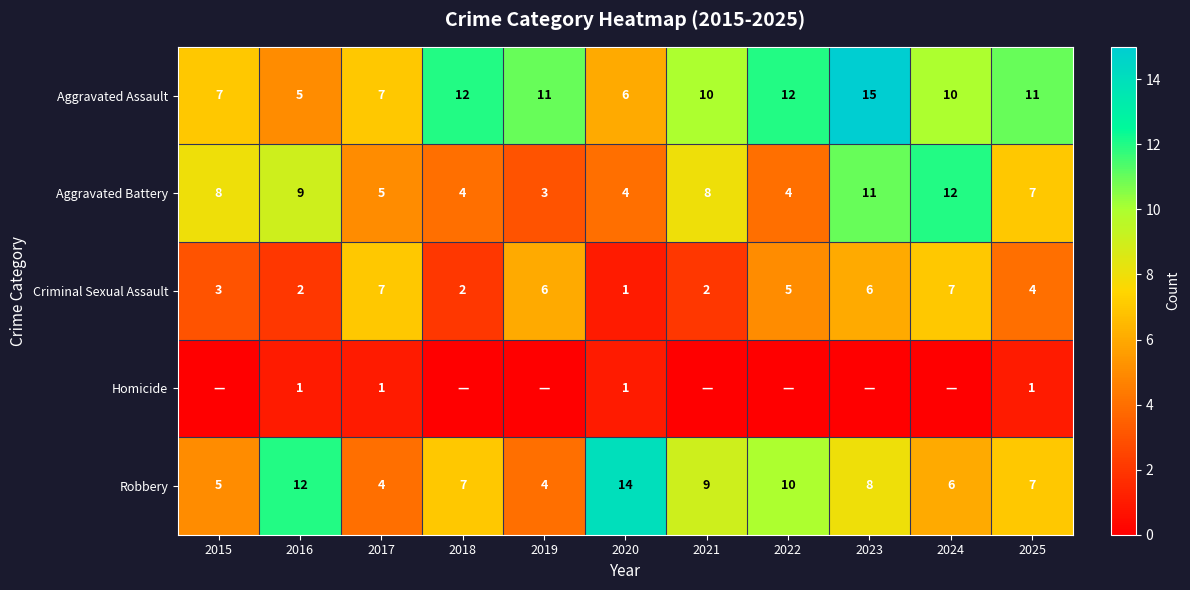

Where is Robbery nearest to the value 9?

2021